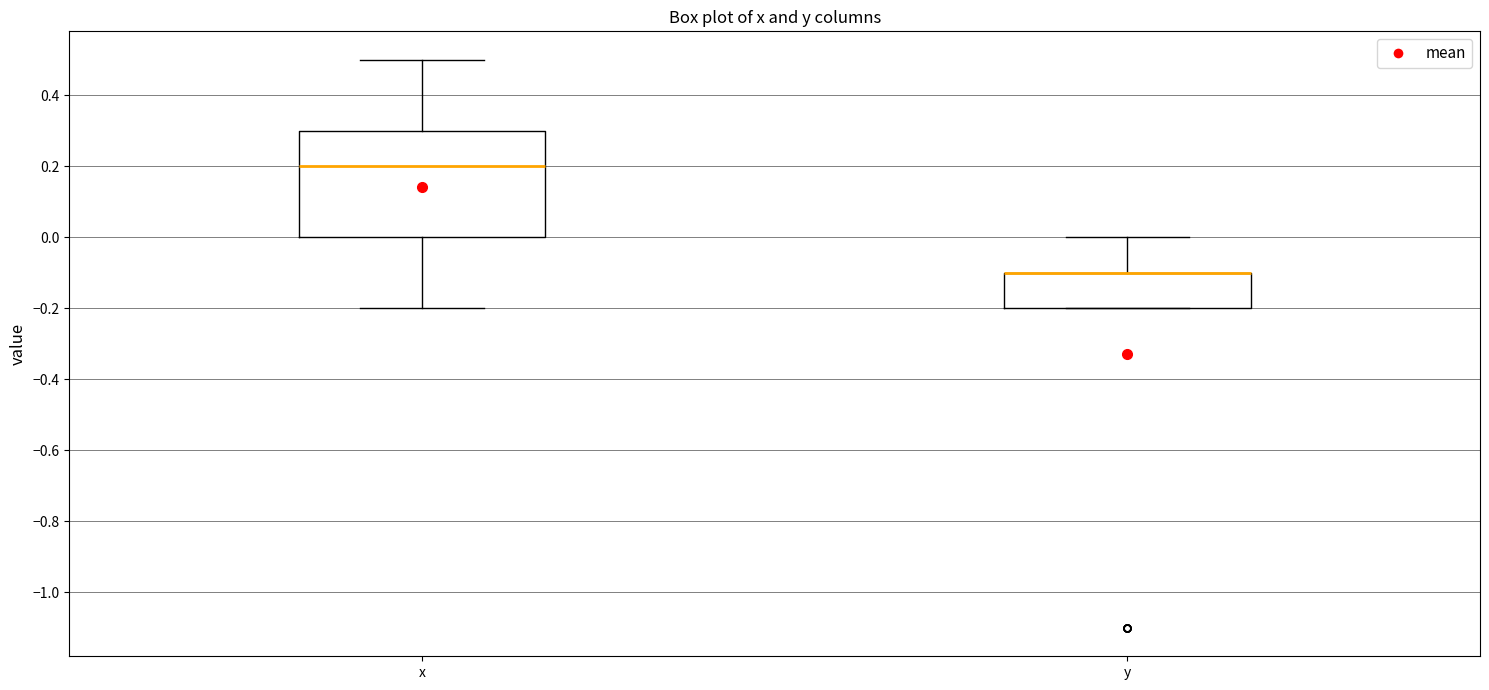

Which box is the tallest, from its lower edge to its upper edge?

x